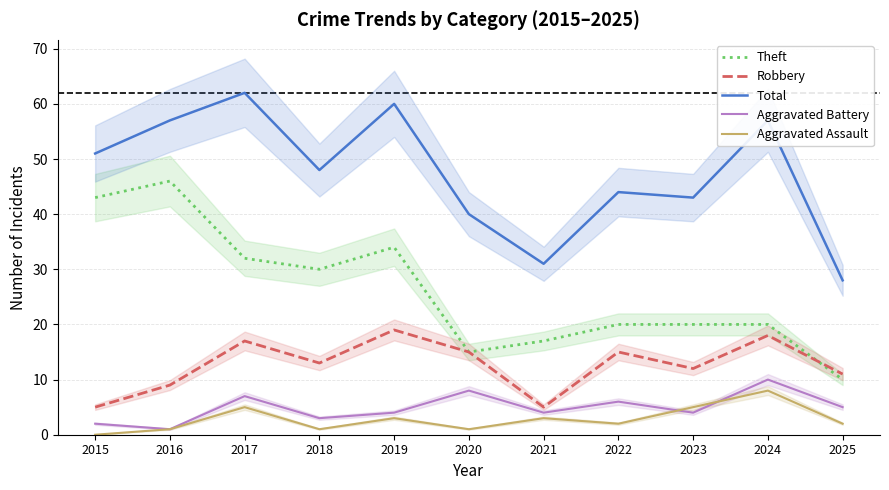

Is it true that Total equals 40 at 2020?

True